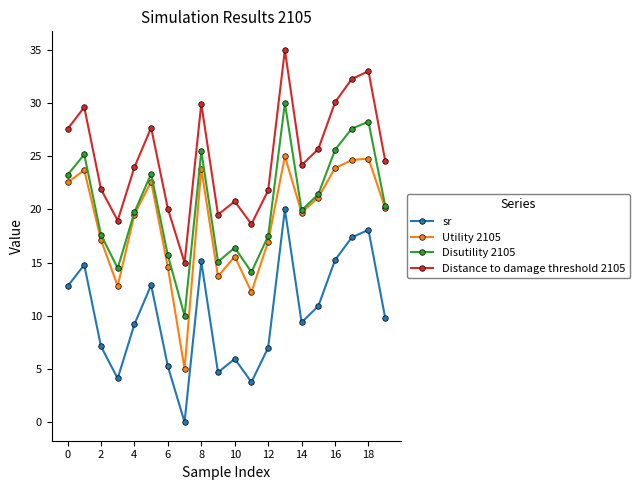

In sr, how many points are lower than both neighbors (excluding endpoints)?

5